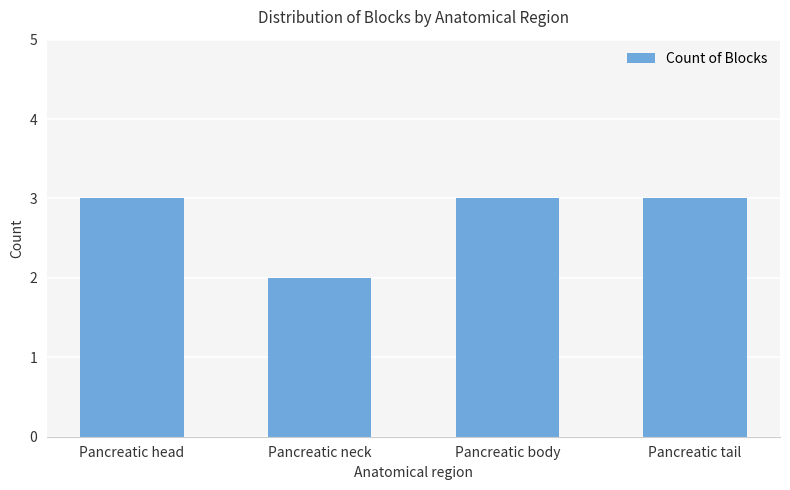

Is it true that the value at Pancreatic body is 3?

True